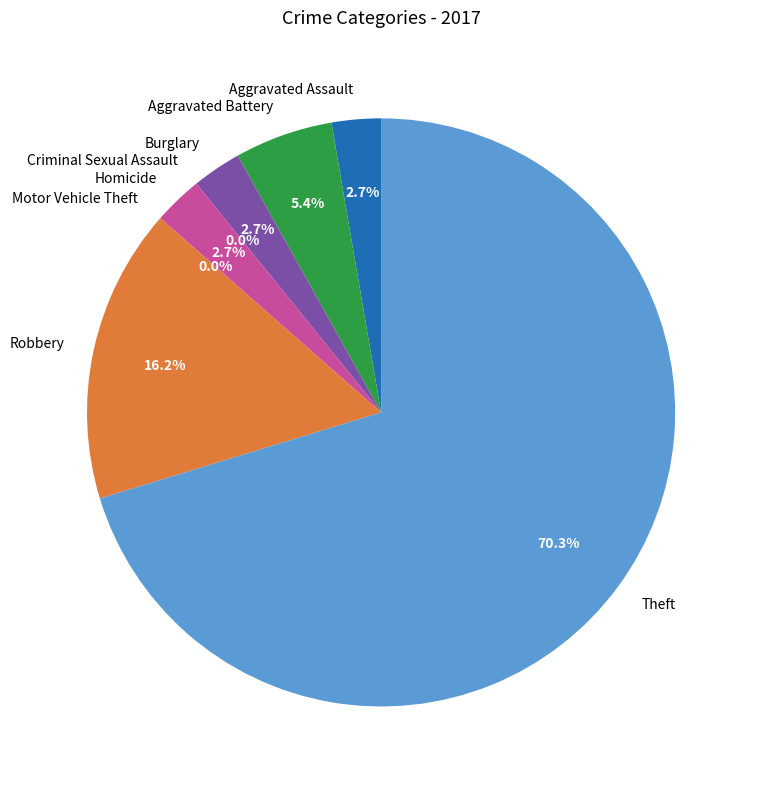

How many slices are in this pie chart?

8